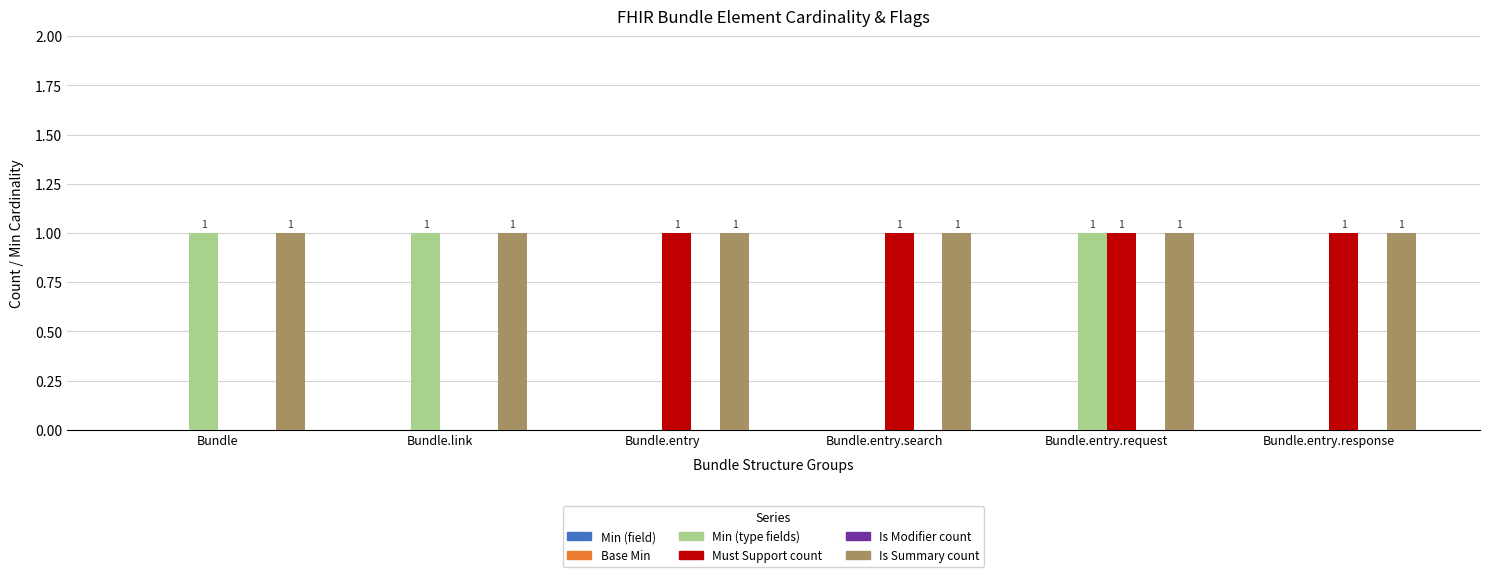

Which series changed the most between Bundle.link and Bundle.entry.request?

Must Support count